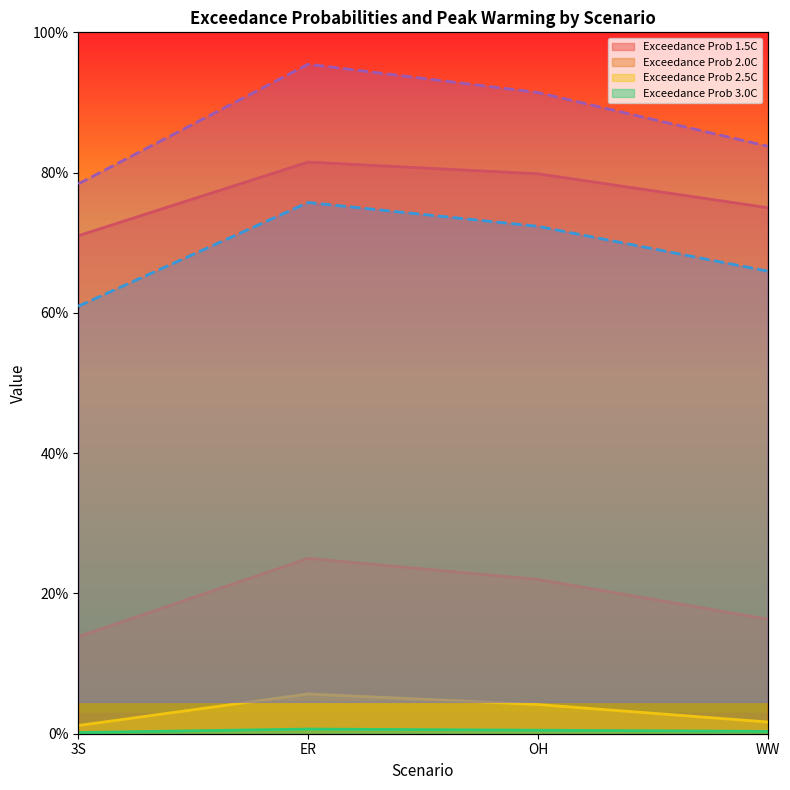

True or false: Exceedance Prob 2.5C and Exceedance Prob 2.0C intersect in this chart.

False